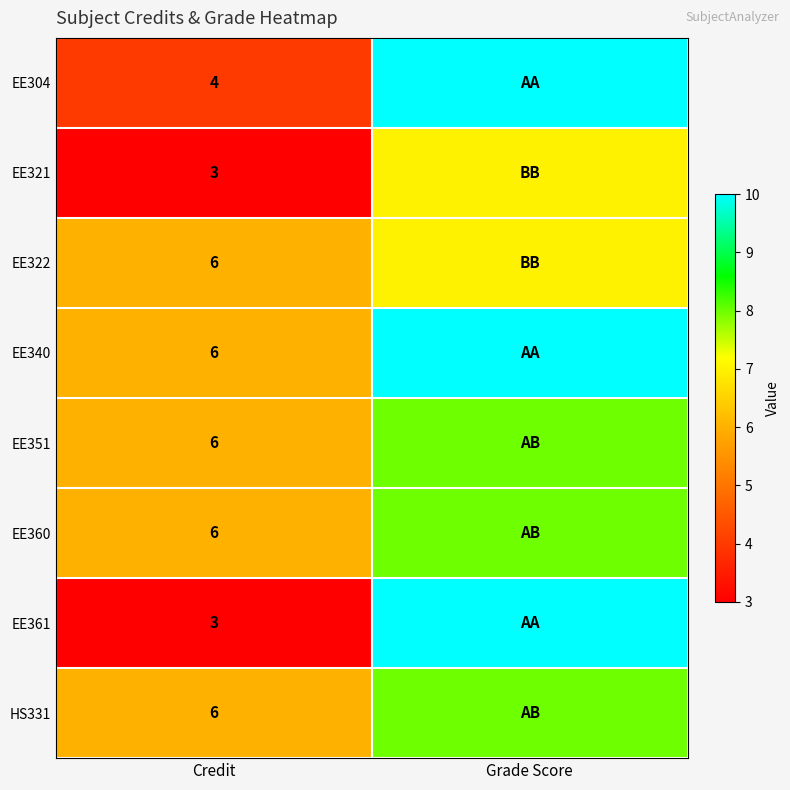

Is it true that EE304 equals 4 at Credit?

True